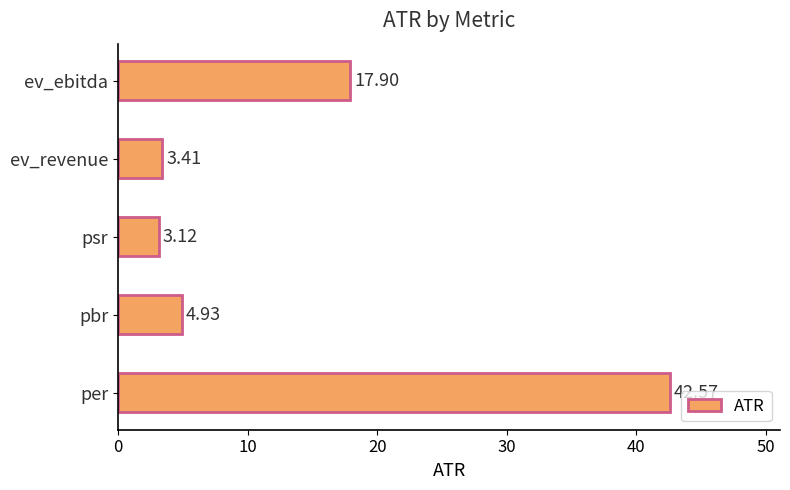

What is the average value?

14.4